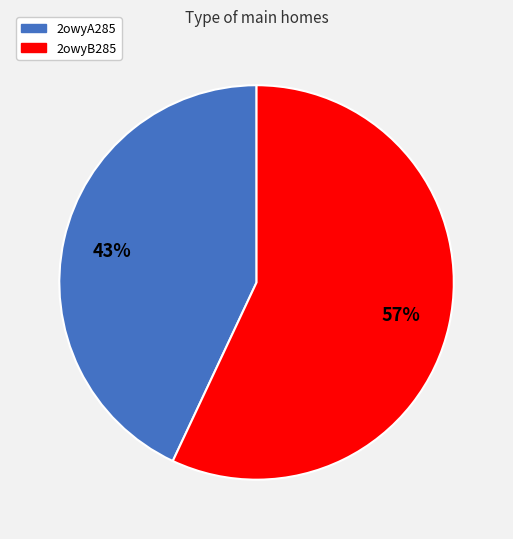

Is the sum of 2owyA285 and 2owyB285 greater than half?

Yes